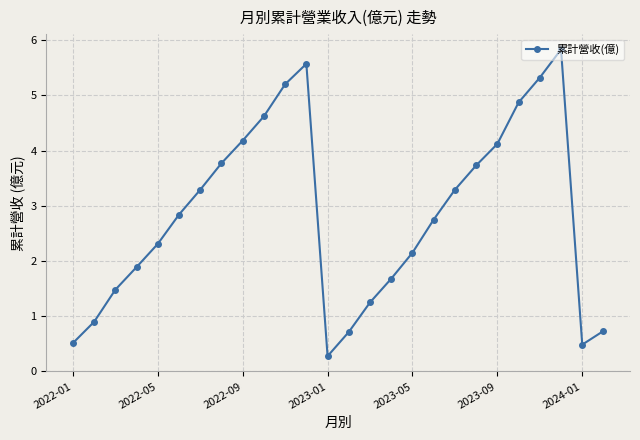

What is the smallest value displayed?

0.3